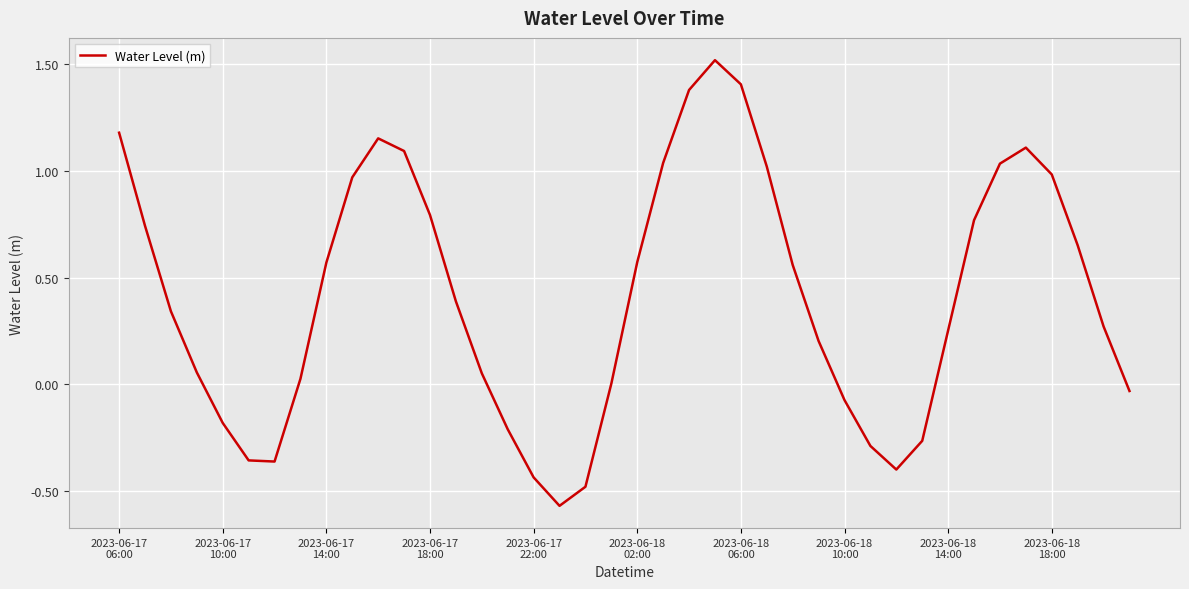

What is the greatest value displayed?

1.5